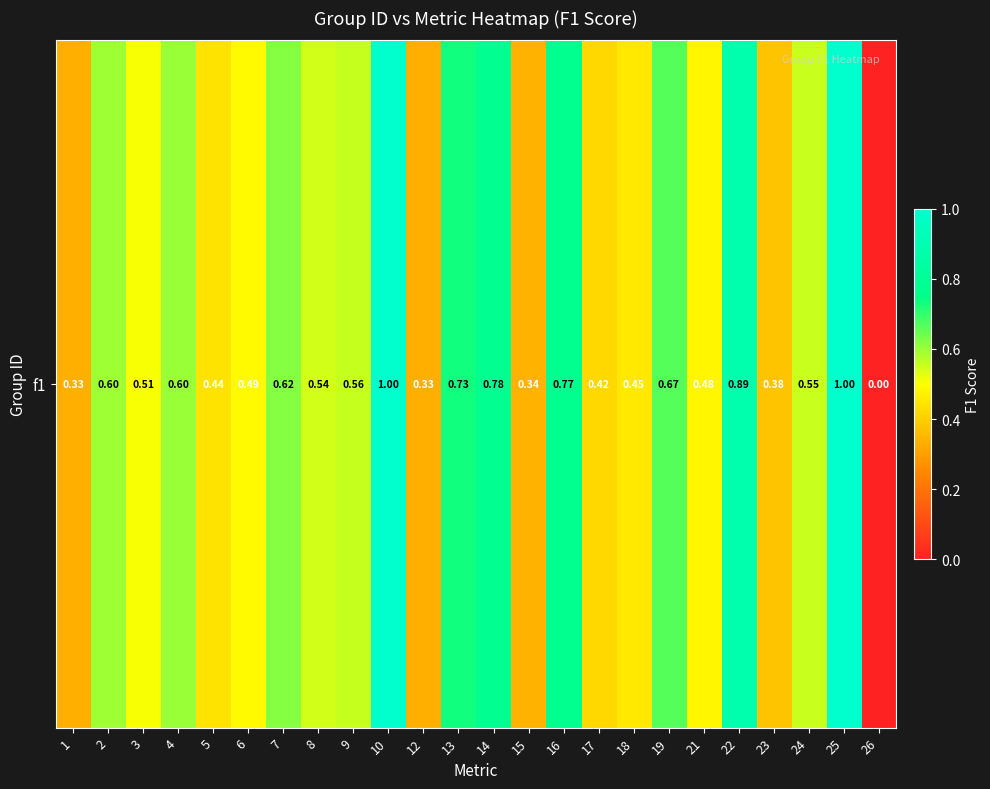

Is it true that the value at 17 is 0.1?

False